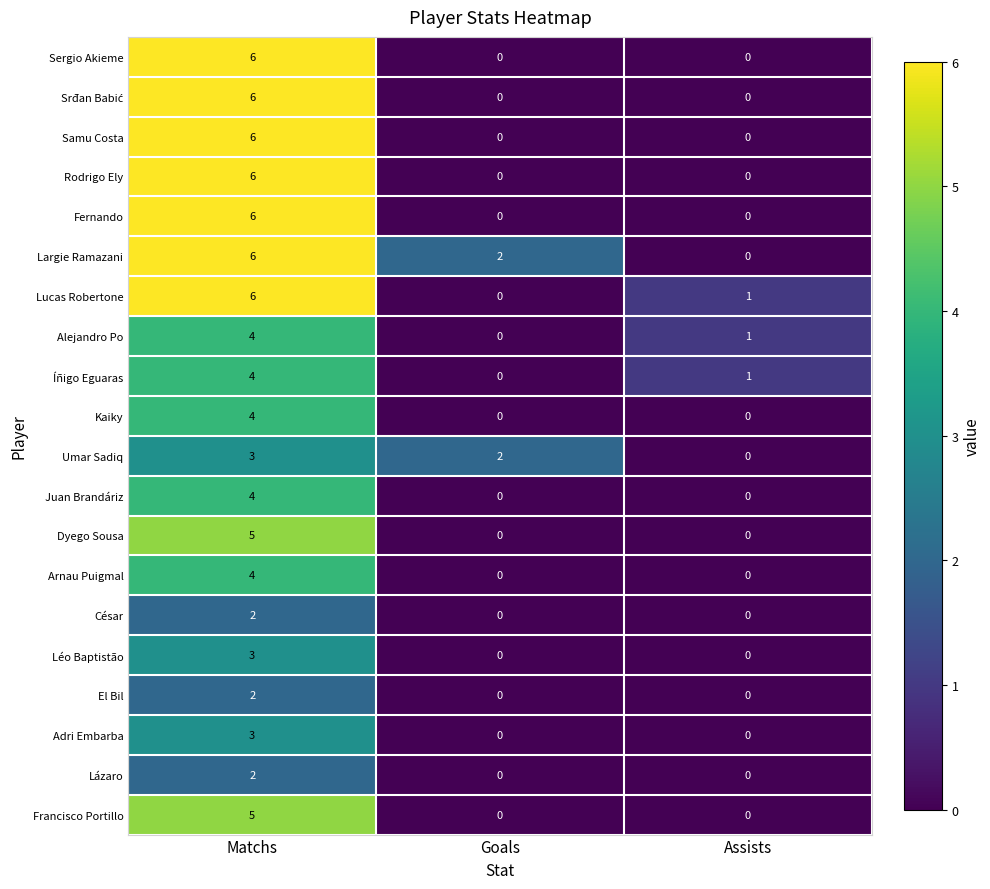

What is the sum of all Largie Ramazani values?

8